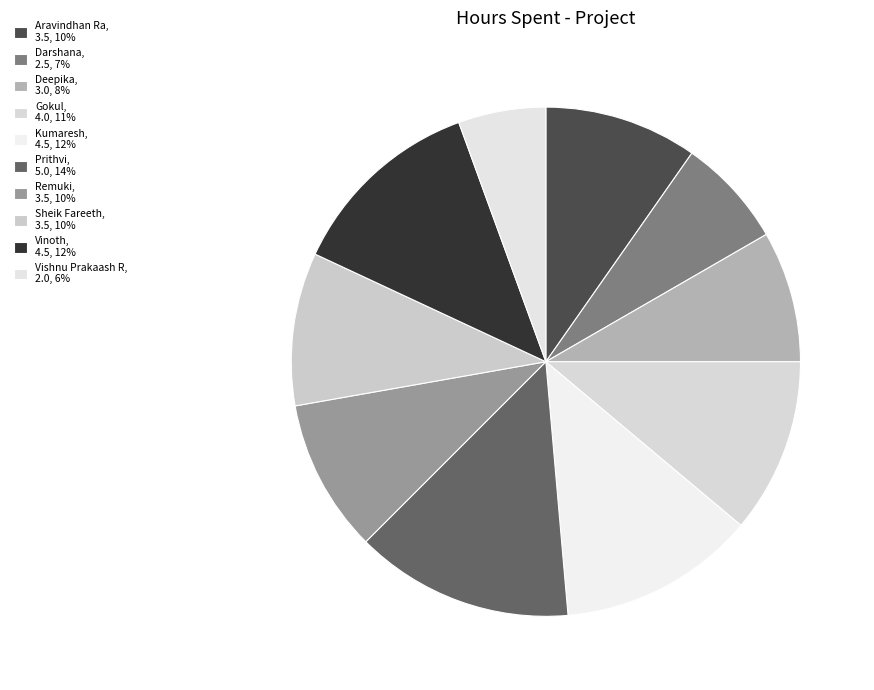

Is Gokul the majority of the pie?

No